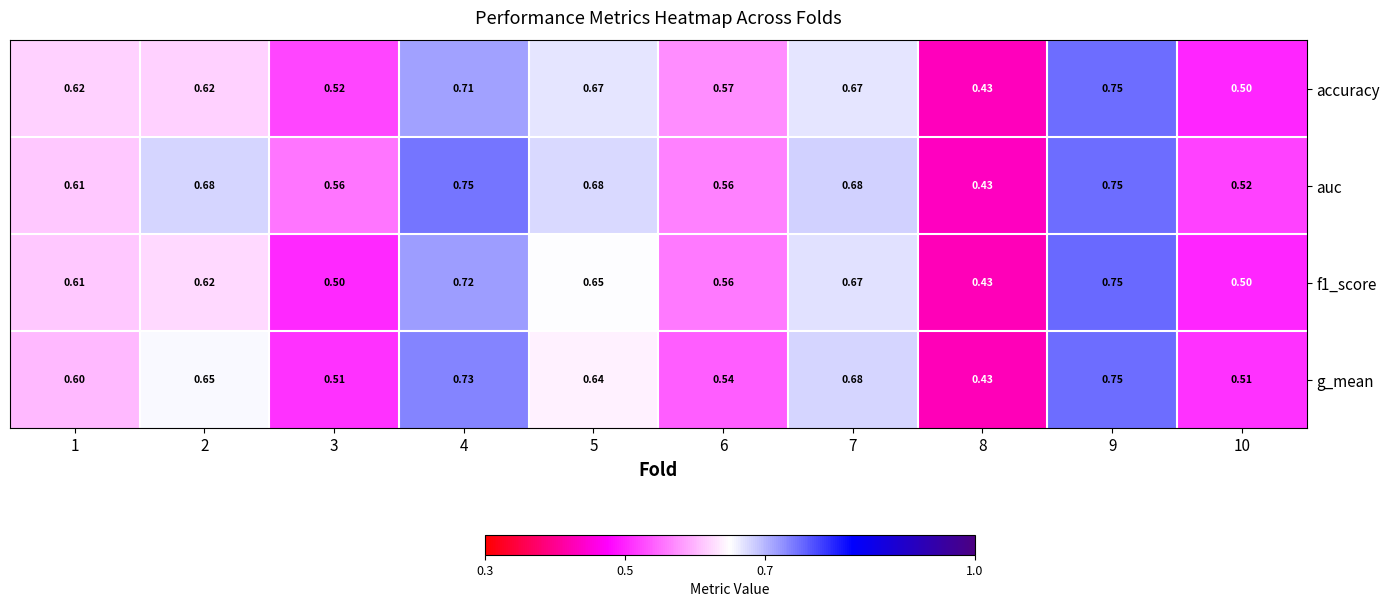

Between 1 and 4, which series saw the biggest shift?

auc